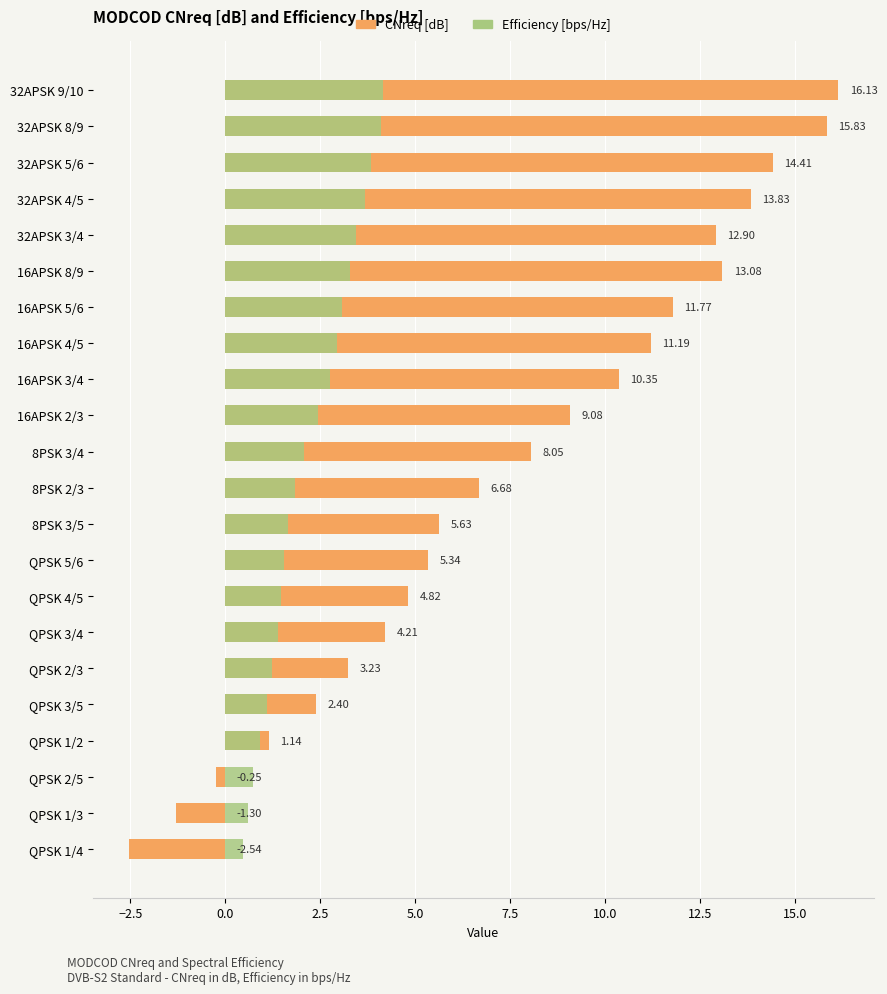

What is the value of the Efficiency [bps/Hz] bar at the 4th from the left?

3.7